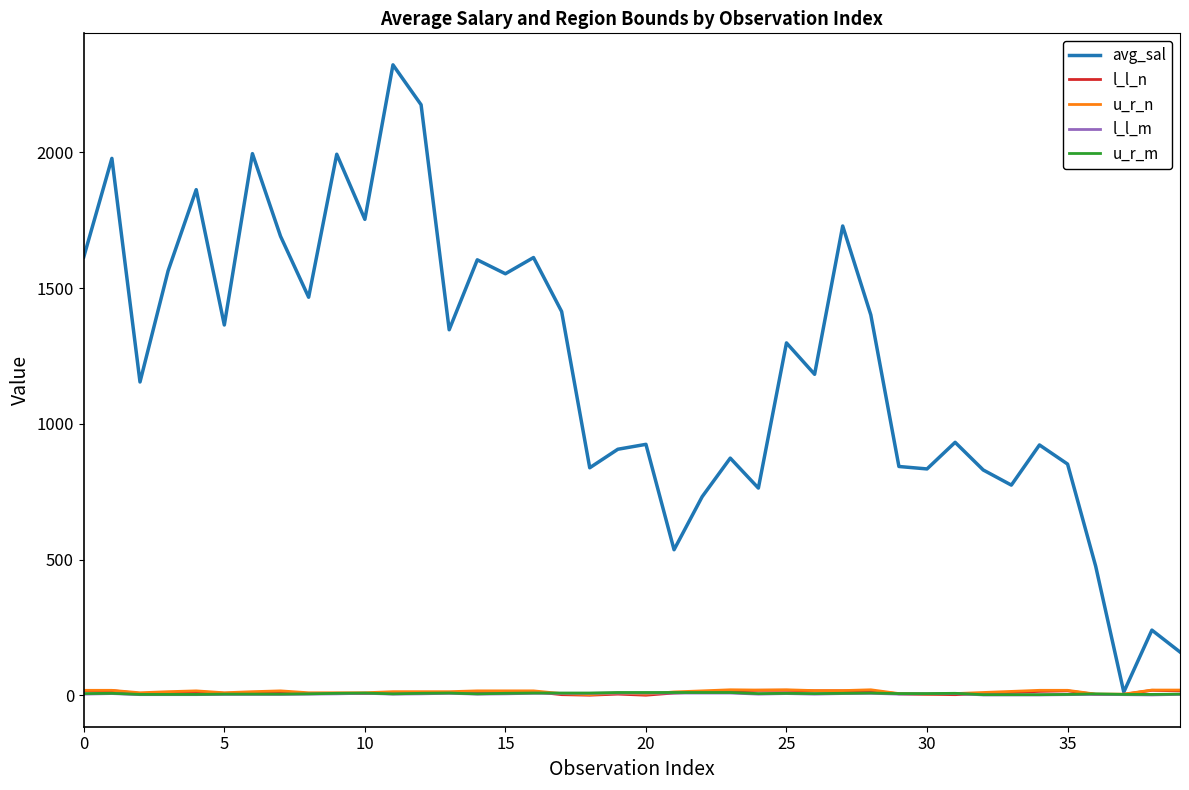

What are all the series names shown in the legend?

avg_sal, l_l_n, u_r_n, l_l_m, u_r_m